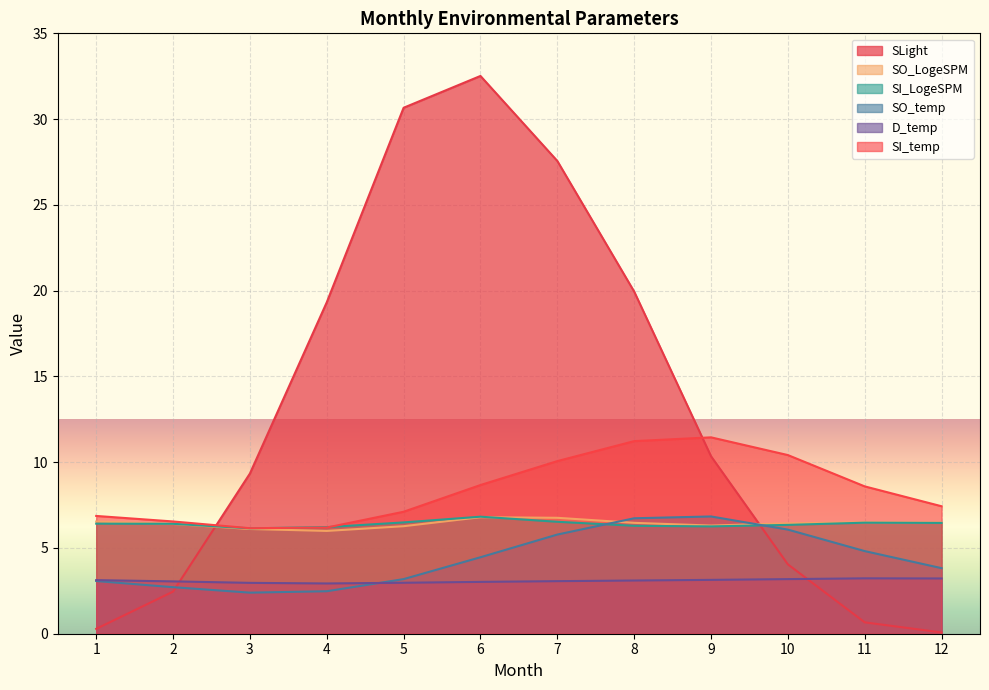

Reading left to right, list all the values displayed in this chart.

SLight: 0.3	2.5	9.3	19.3	30.7	32.5	27.6	19.9	10.3	4.0	0.7	0.1
SO_LogeSPM: 6.5	6.4	6.1	6.0	6.3	6.8	6.8	6.5	6.3	6.4	6.5	6.5
SI_LogeSPM: 6.4	6.4	6.1	6.2	6.5	6.8	6.5	6.3	6.3	6.3	6.5	6.5
SO_temp: 3.1	2.7	2.4	2.5	3.2	4.5	5.8	6.7	6.8	6.1	4.8	3.8
D_temp: 3.1	3.1	3.0	2.9	3.0	3.0	3.1	3.1	3.1	3.2	3.2	3.2
SI_temp: 6.9	6.5	6.2	6.2	7.1	8.7	10.1	11.2	11.4	10.4	8.6	7.4